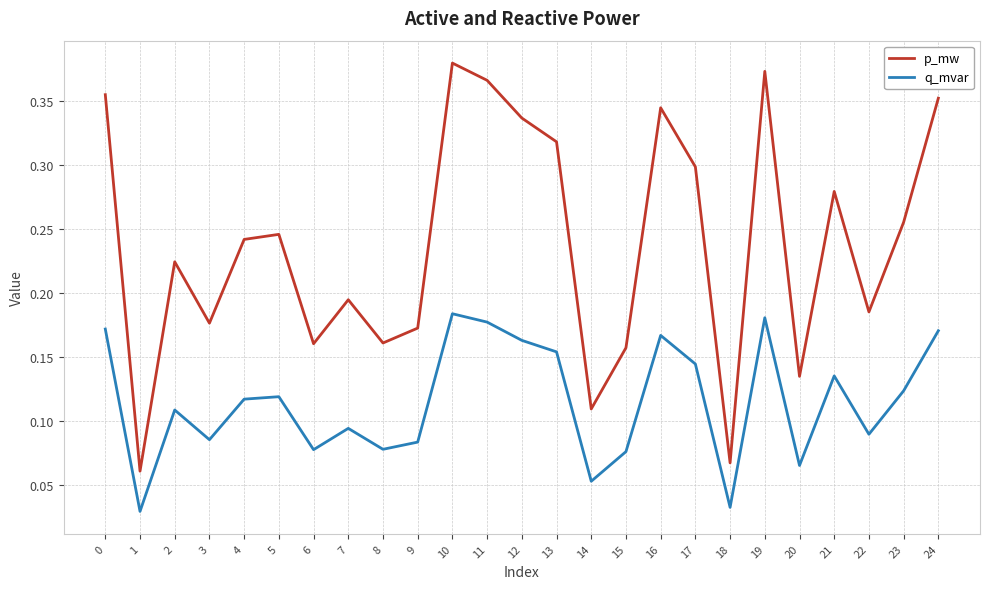

True or false: p_mw and q_mvar intersect in this chart.

False